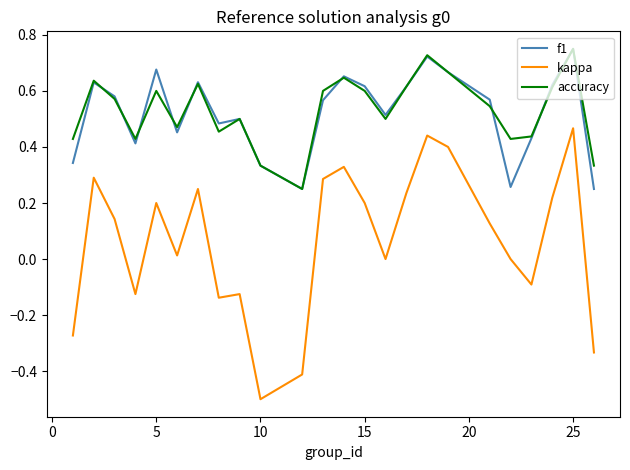

What is the minimum value shown in the chart?

-0.5